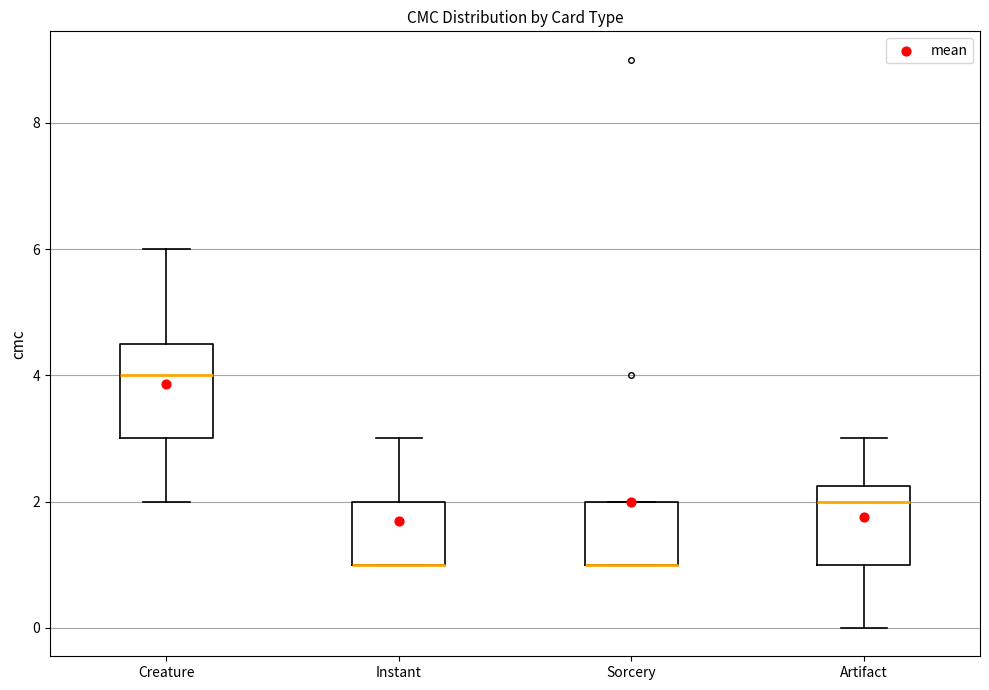

Where is the upper edge of the box for Instant on the y-axis? The values are not printed on the chart, so give them approximately, as read against the axis.

2.0